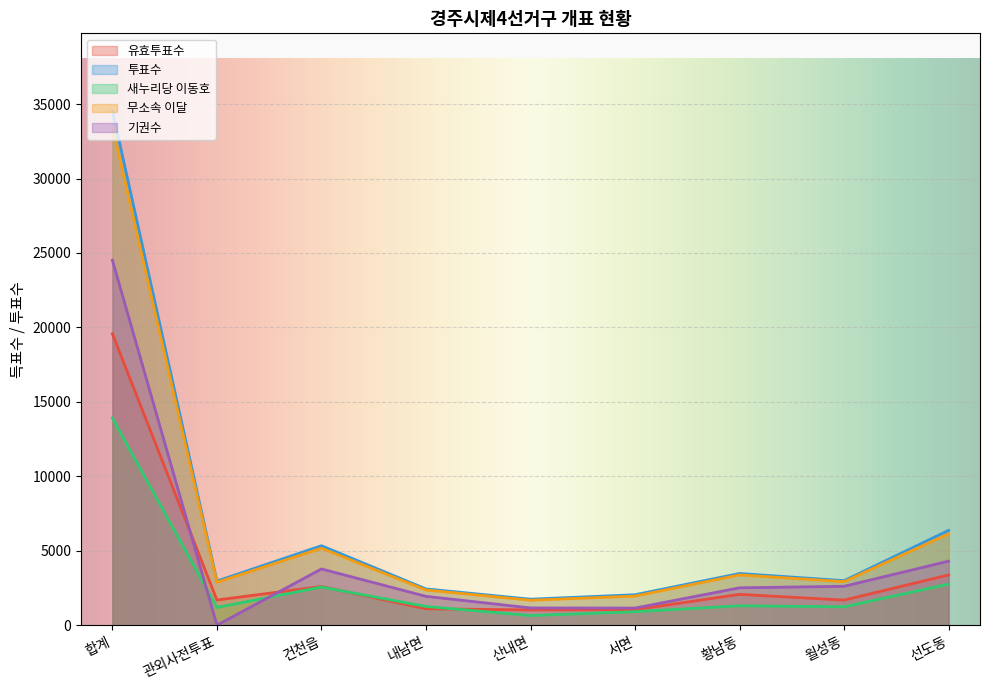

How many series are shown in this chart?

5